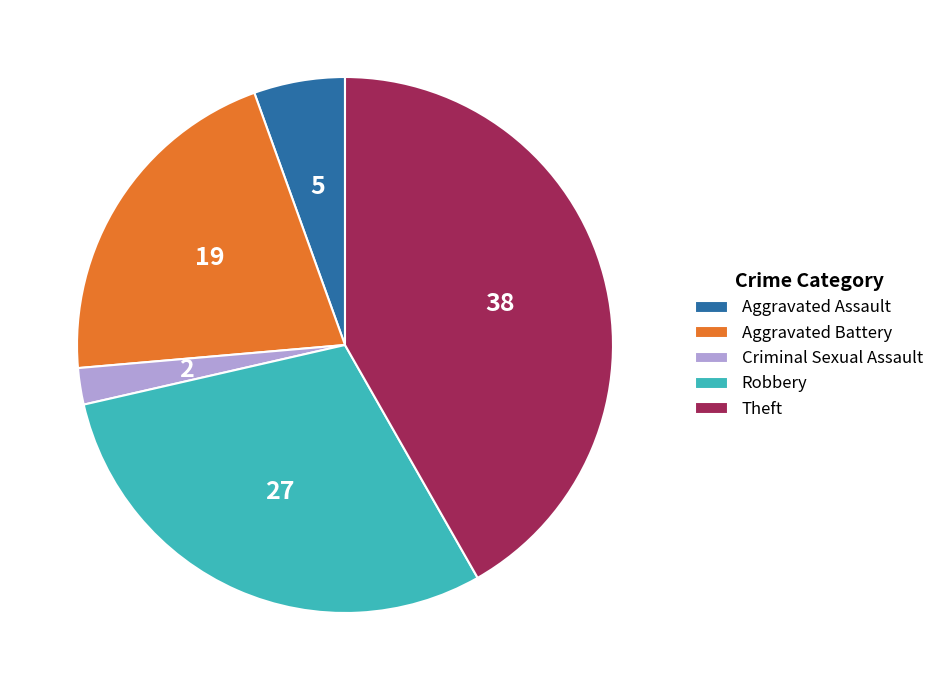

Count the number of slices in the pie.

5